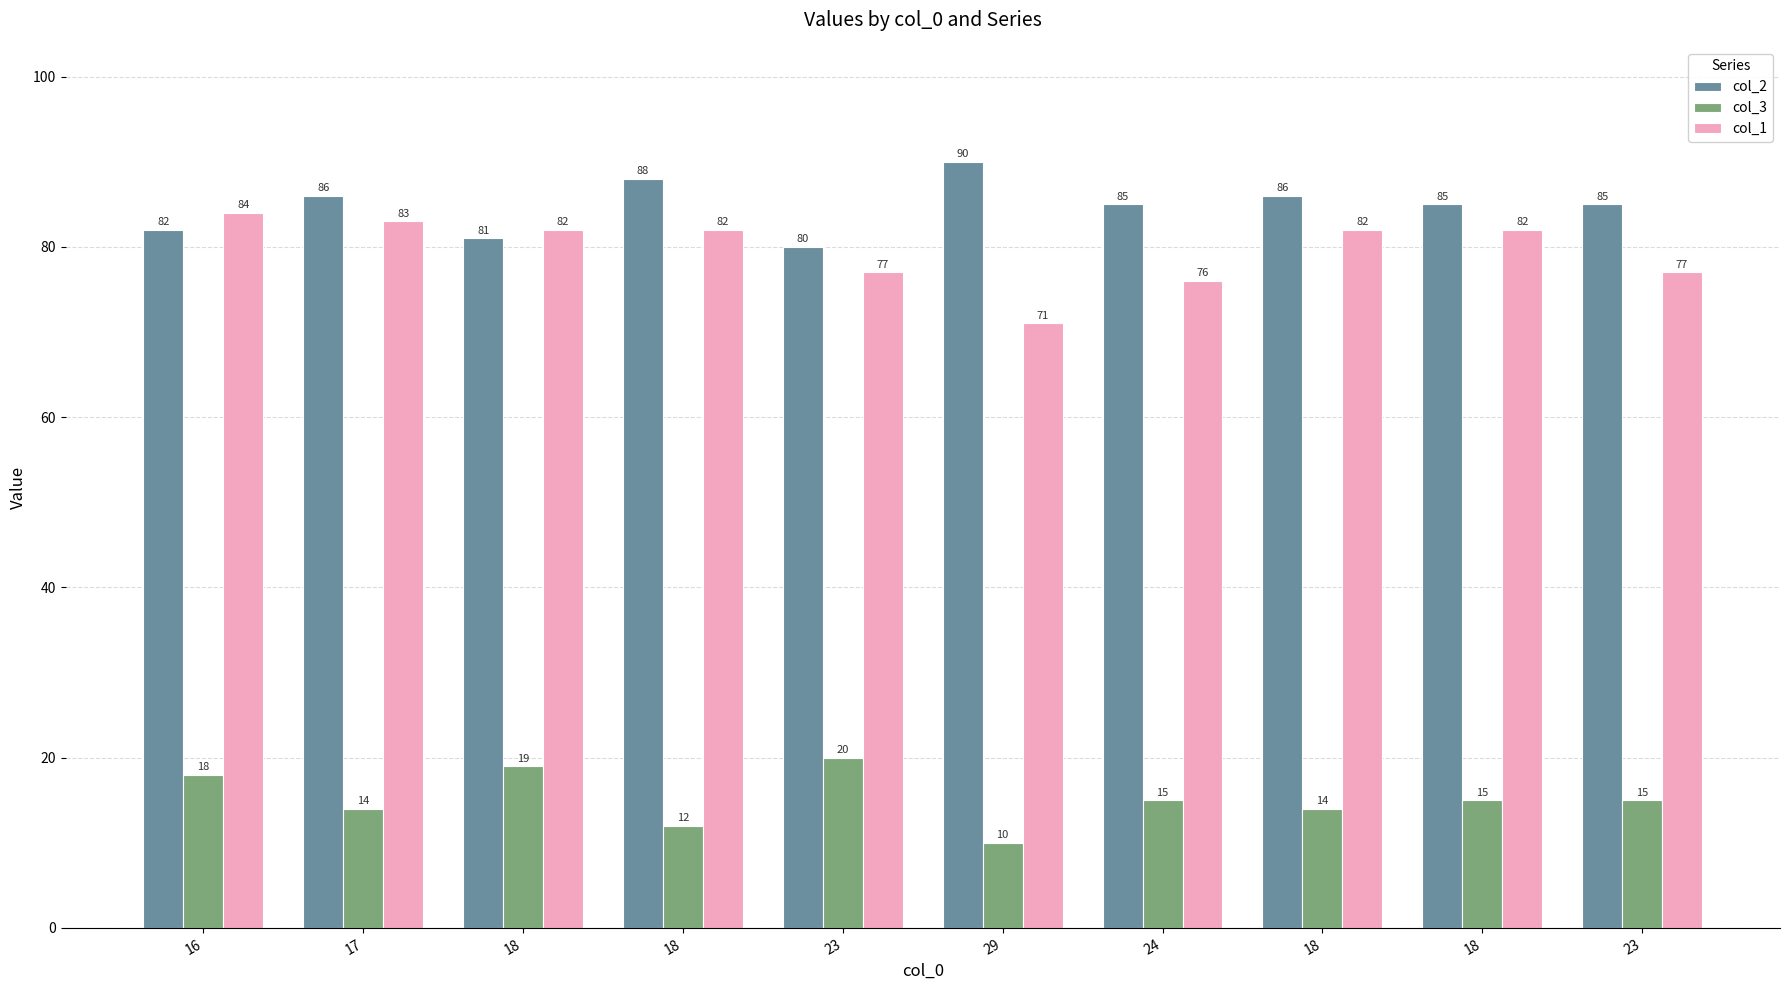

What is the average value of the col_3 series?

15